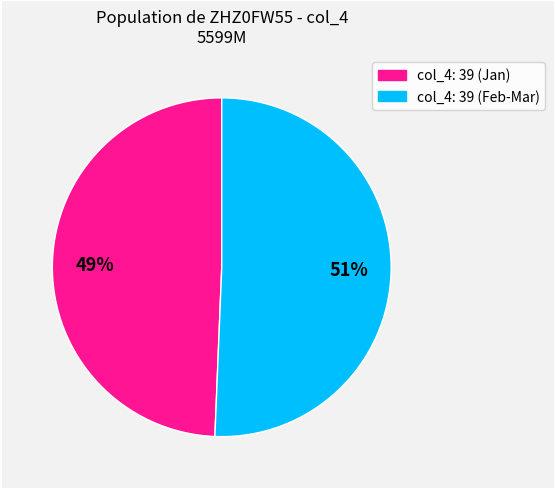

Is there a majority slice in this chart?

Yes